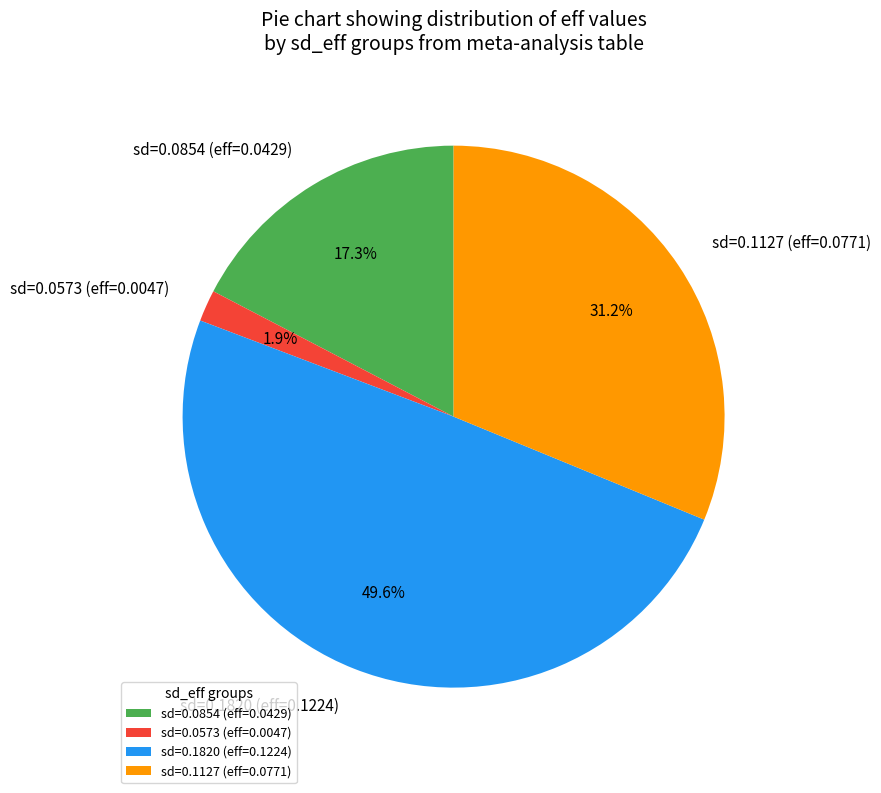

Between sd=0.0573 (eff=0.0047) and sd=0.0854 (eff=0.0429), which is larger?

sd=0.0854 (eff=0.0429)